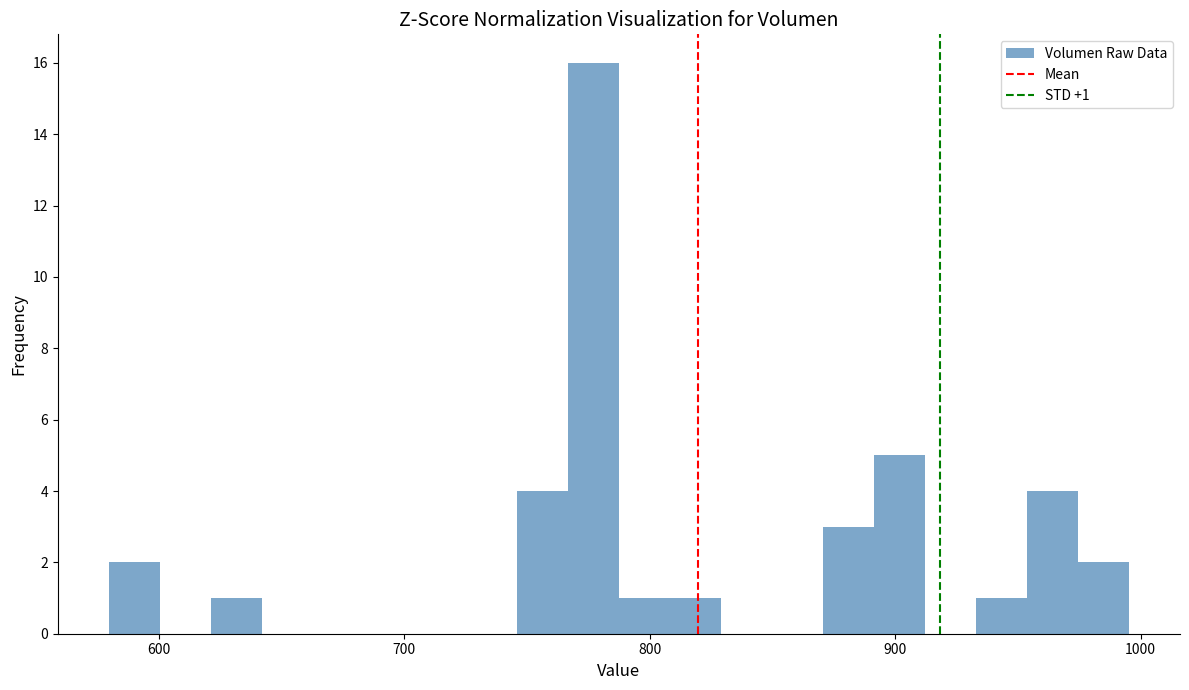

Around what value on the x-axis is the tallest bar? Give the approximate position of its centre, as read against the axis.

780